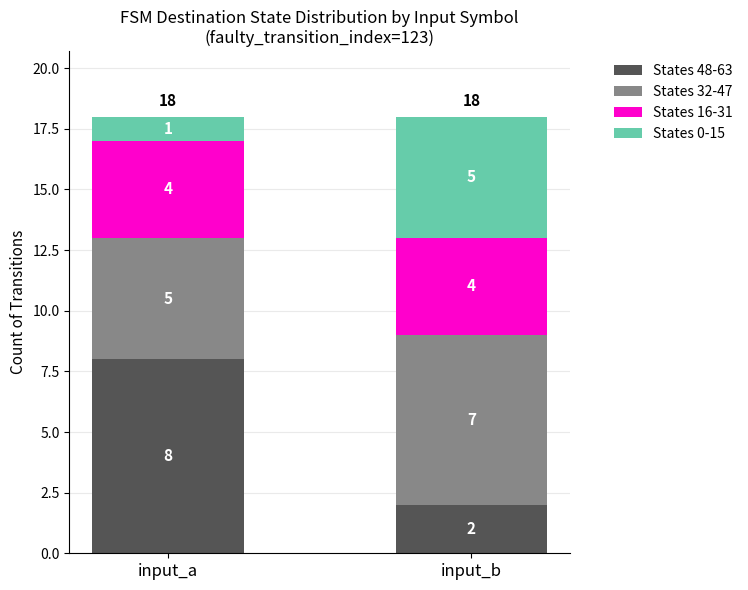

At which label does States 48-63 reach its peak?

input_a